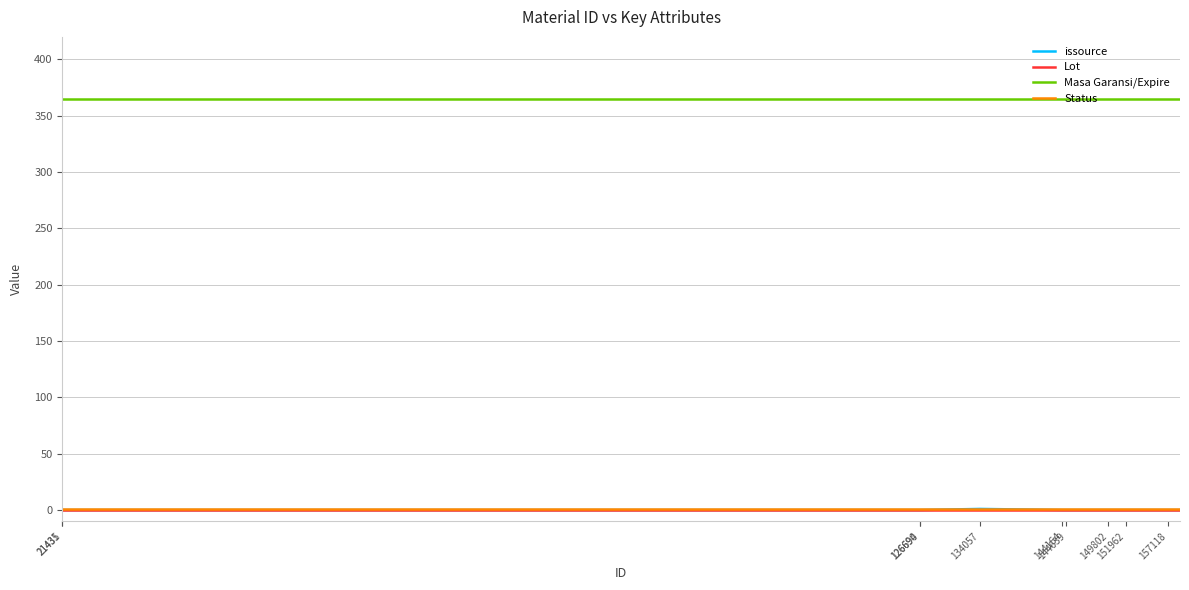

True or false: issource and Masa Garansi/Expire cross at least once.

False